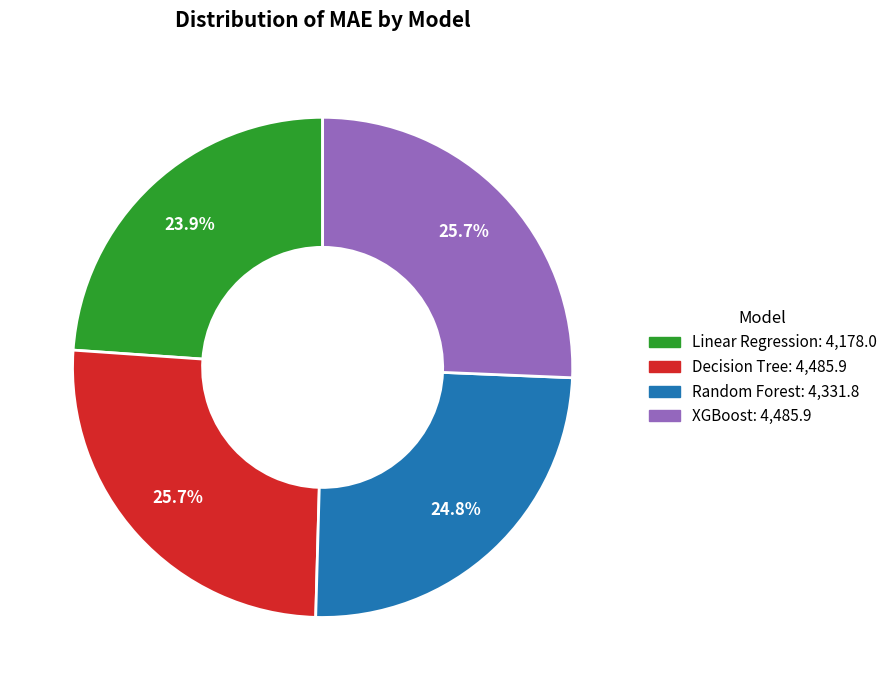

What percentage do Linear Regression and Random Forest together represent?

48.7%